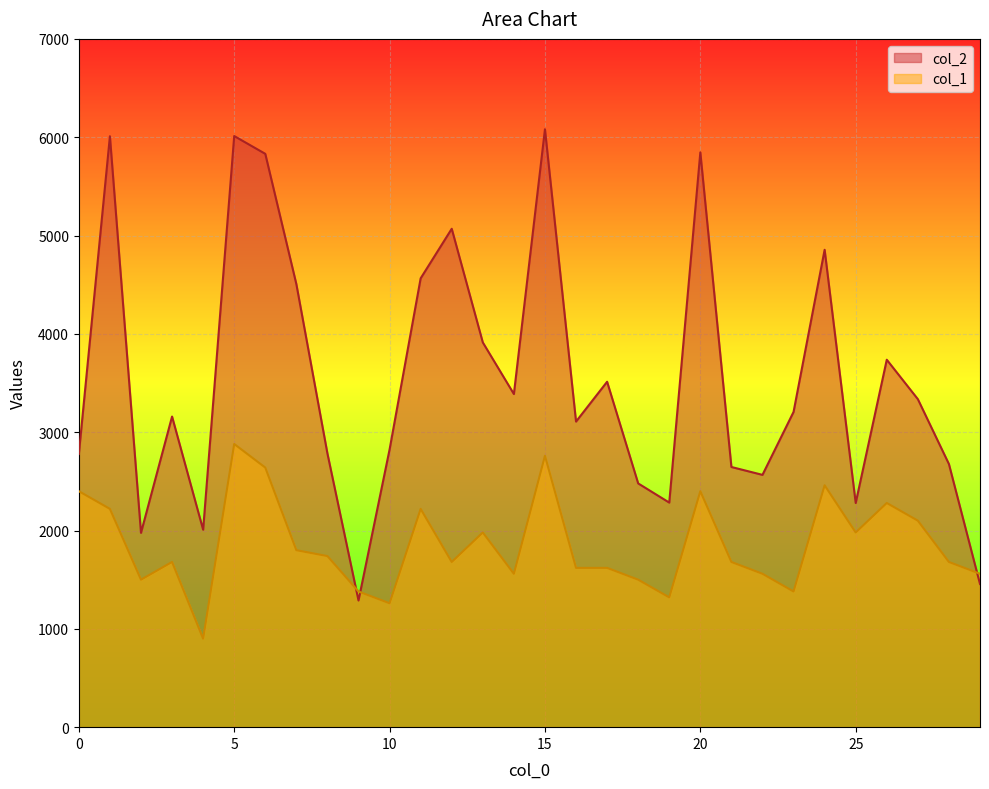

Reading right to left, transcribe all the data shown in this chart.

col_2: 29=1456	28=2676	27=3336	26=3737	25=2280	24=4855	23=3206	22=2566	21=2646	20=5846	19=2284	18=2479	17=3513	16=3108	15=6081	14=3388	13=3913	12=5069	11=4565	10=2824	9=1288	8=2783	7=4506	6=5831	5=6012	4=2008	3=3159	2=1976	1=6010	0=2778
col_1: 29=1560	28=1680	27=2100	26=2280	25=1980	24=2460	23=1380	22=1560	21=1680	20=2400	19=1320	18=1500	17=1620	16=1620	15=2760	14=1560	13=1980	12=1680	11=2220	10=1260	9=1380	8=1740	7=1800	6=2640	5=2880	4=900	3=1680	2=1500	1=2220	0=2400